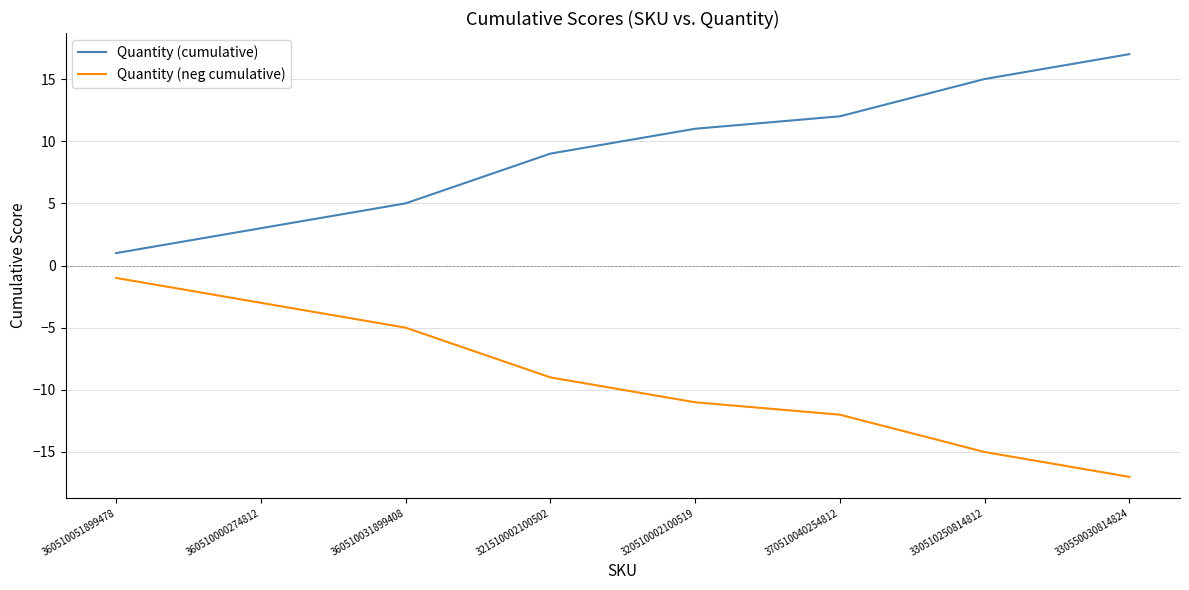

Reading right to left, what are all the values shown in this chart?

Quantity (cumulative): 17	15	12	11	9	5	3	1
Quantity (neg cumulative): -17	-15	-12	-11	-9	-5	-3	-1